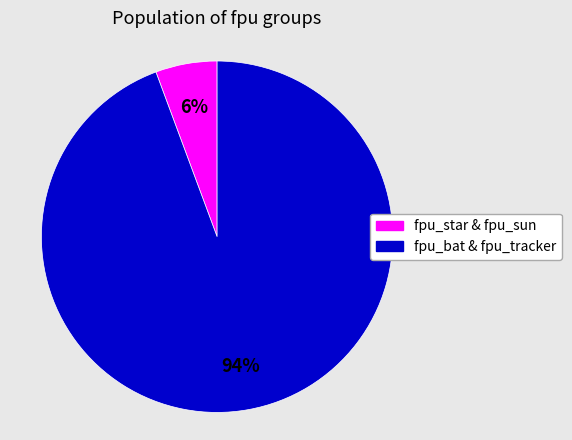

Is there a majority slice in this chart?

Yes